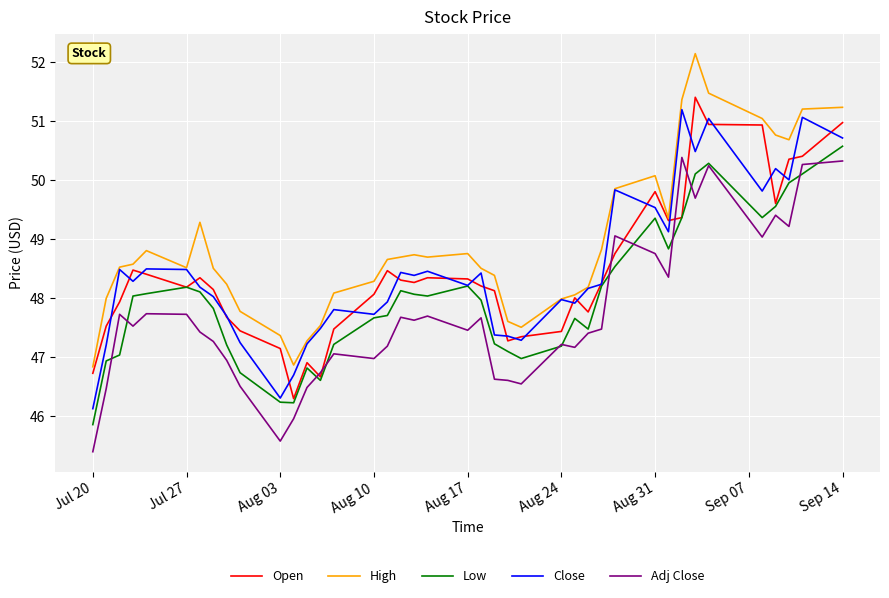

True or false: Close and Adj Close cross at least once.

False